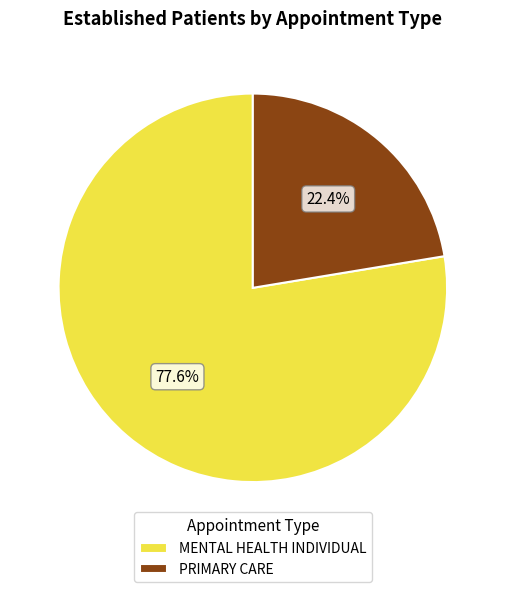

Count the number of slices in the pie.

2